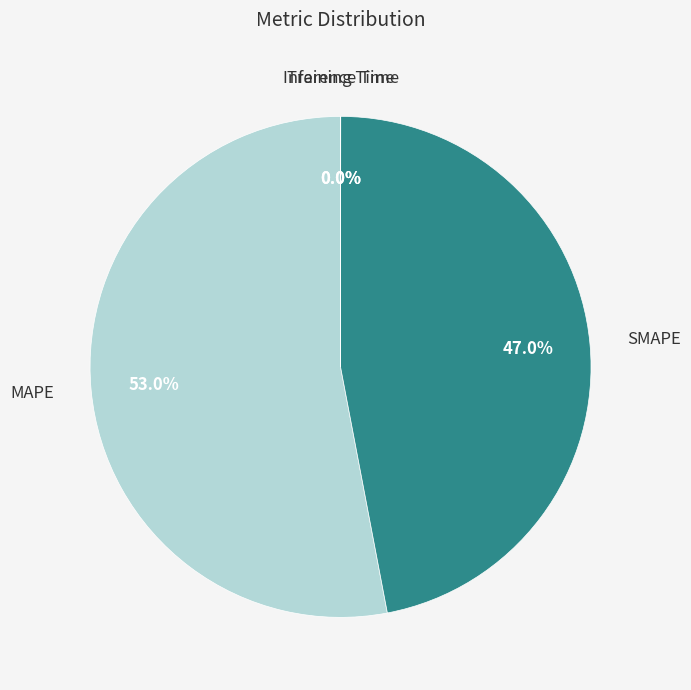

Does any single category account for the majority?

Yes